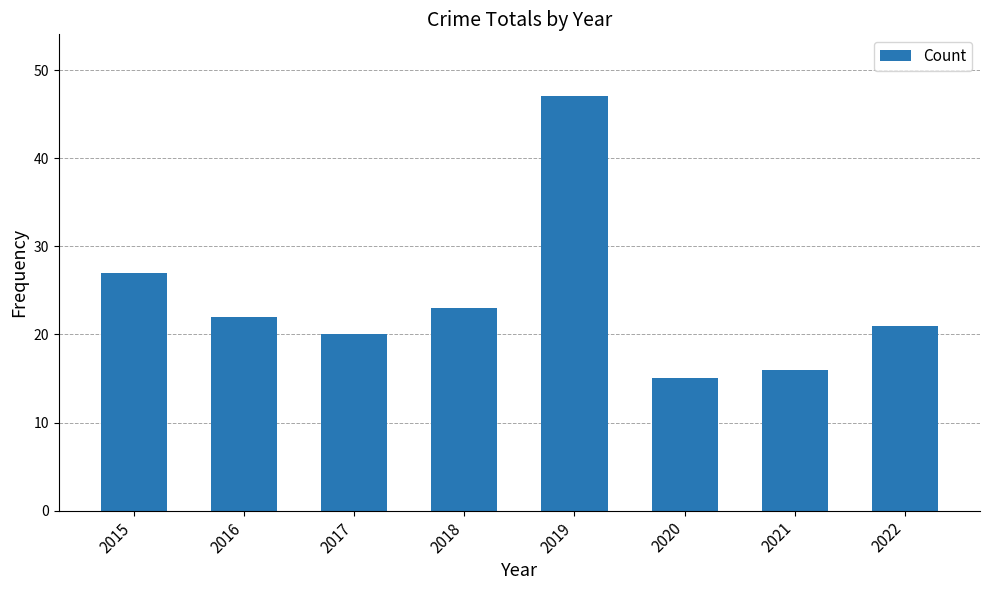

What is the change in value from 2015 to 2022?

-6